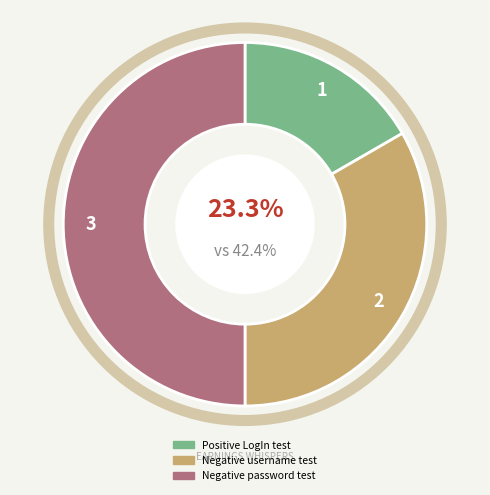

Rank the categories by value from lowest to highest.

Positive LogIn test, Negative username test, Negative password test